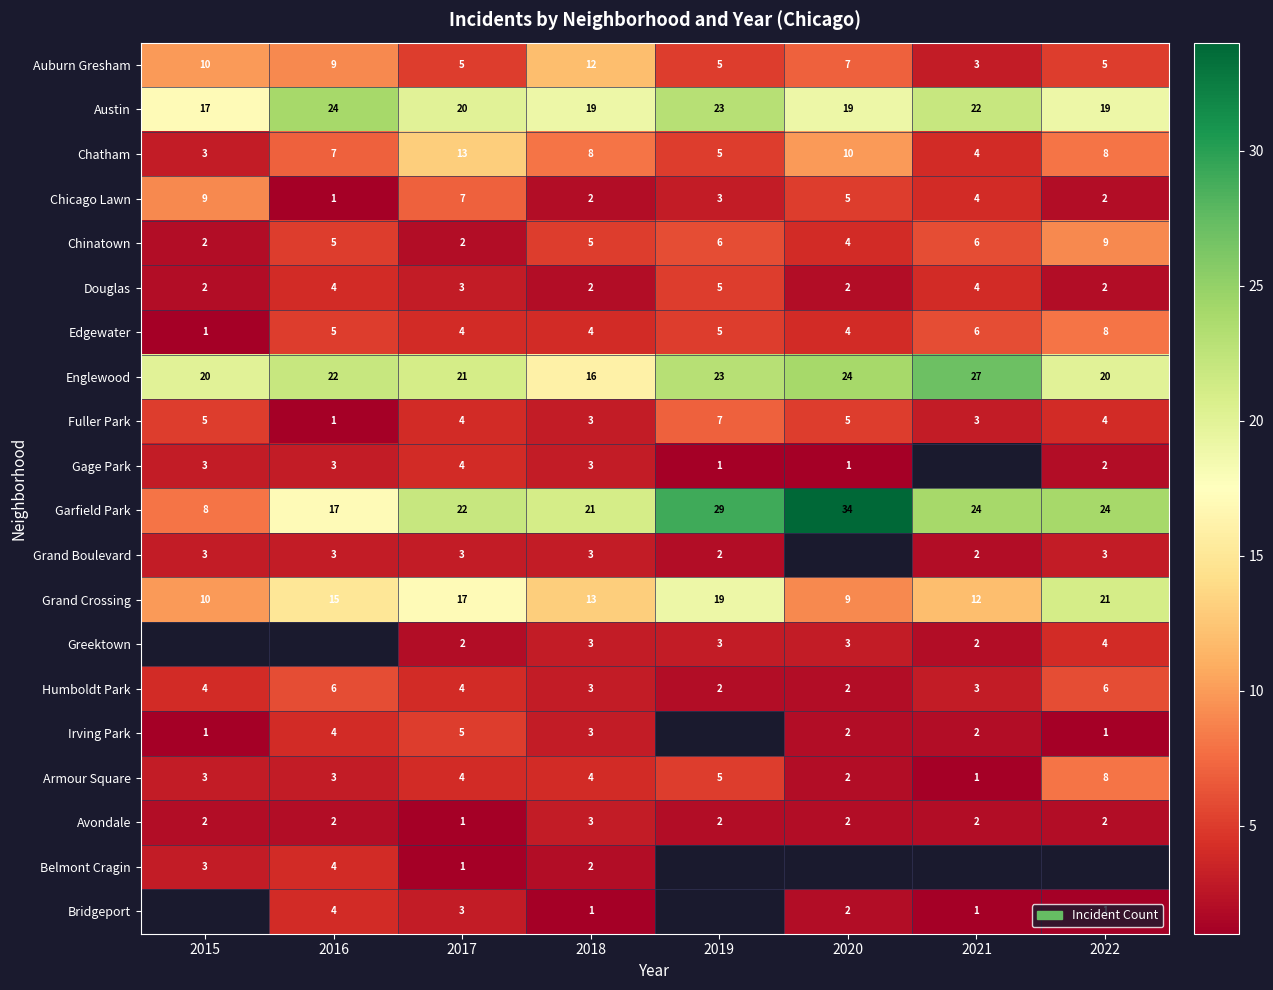

Where is Douglas nearest to the value 3?

2017